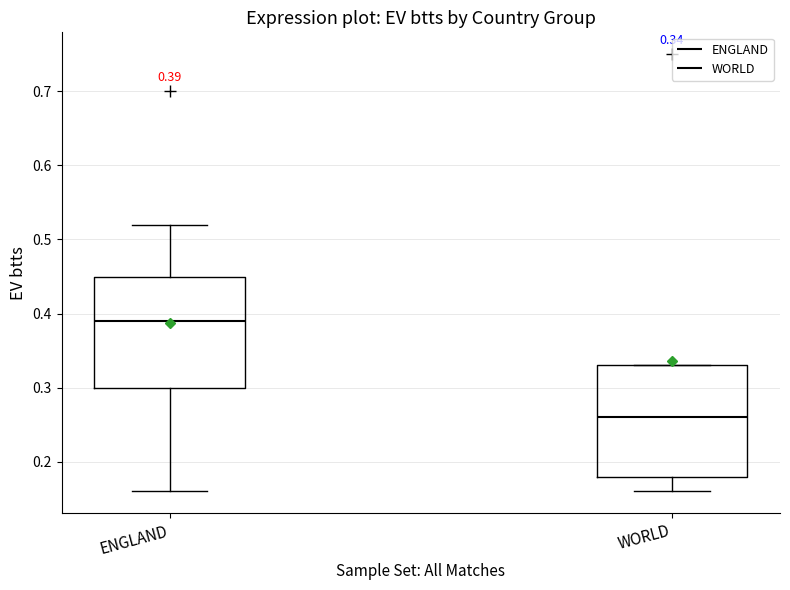

Which box has the lowest median line?

WORLD